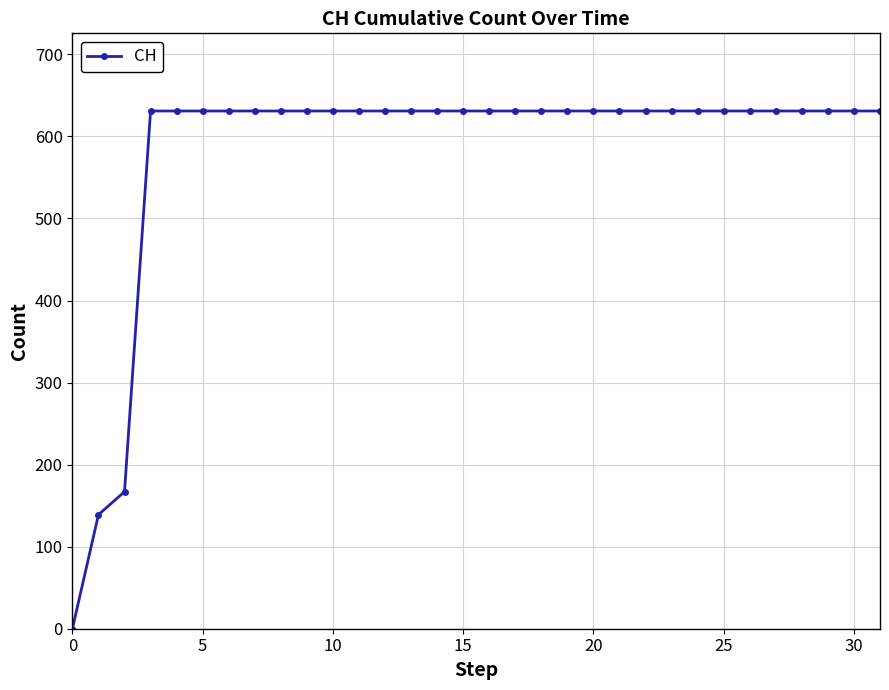

What is the greatest value displayed?

631